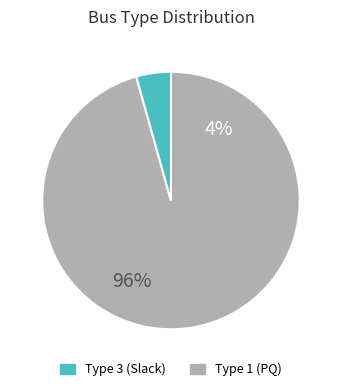

Does any single category account for the majority?

Yes